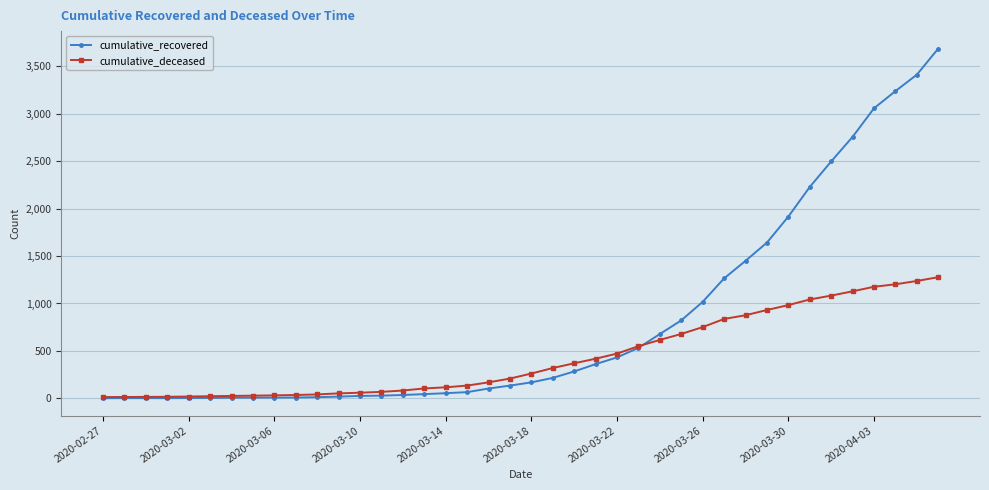

What is the difference between the maximum and second lowest values in the cumulative_recovered series?

3682